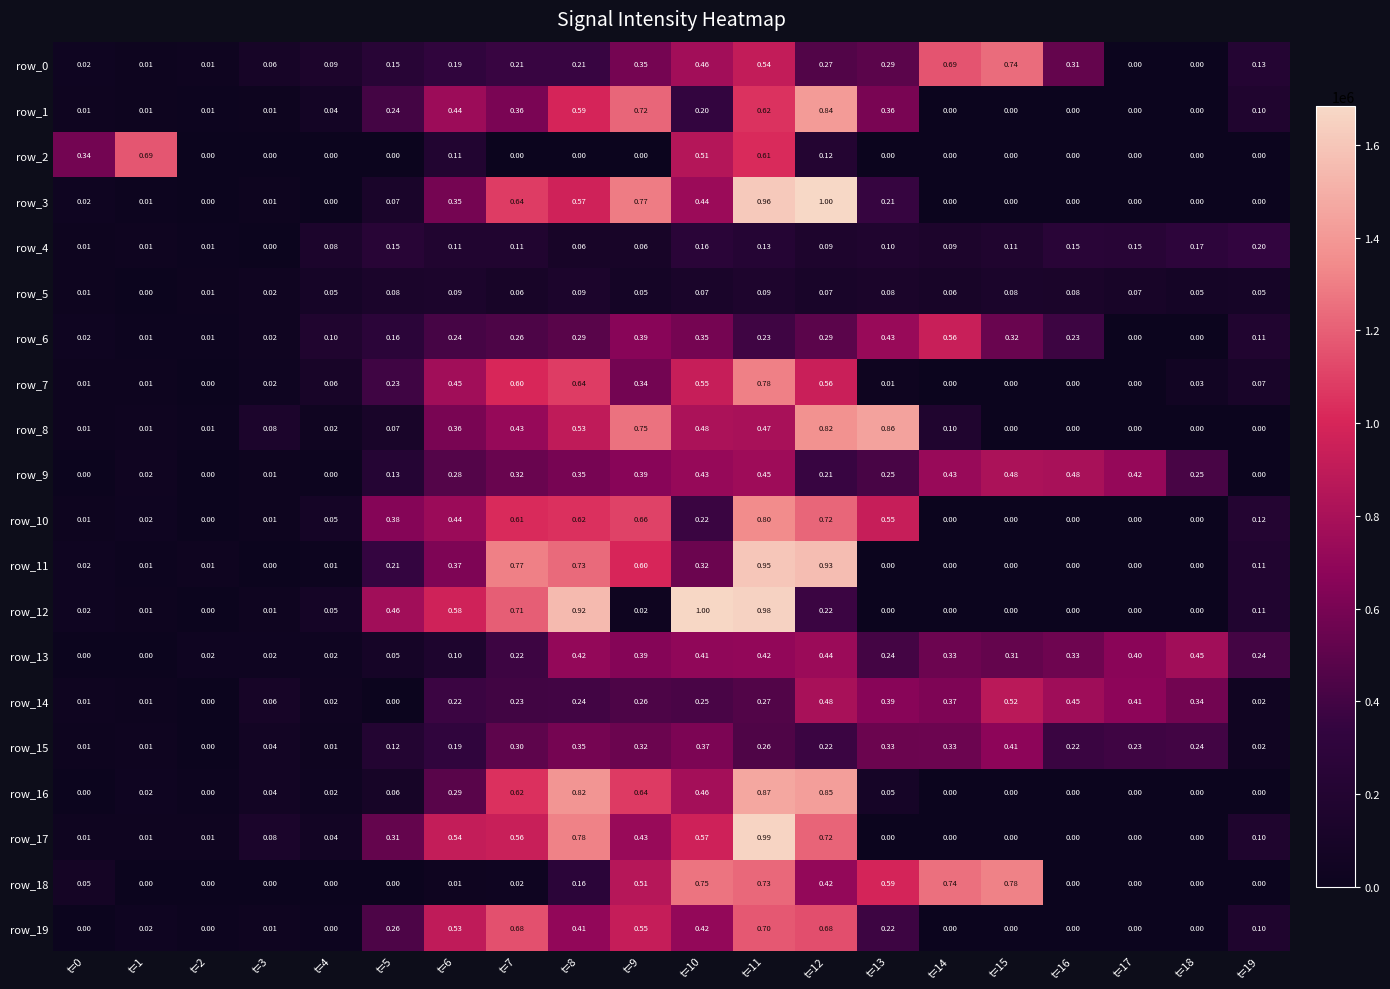

Is the value of row_3 at t=18 greater than the value of row_4 at t=14?

No